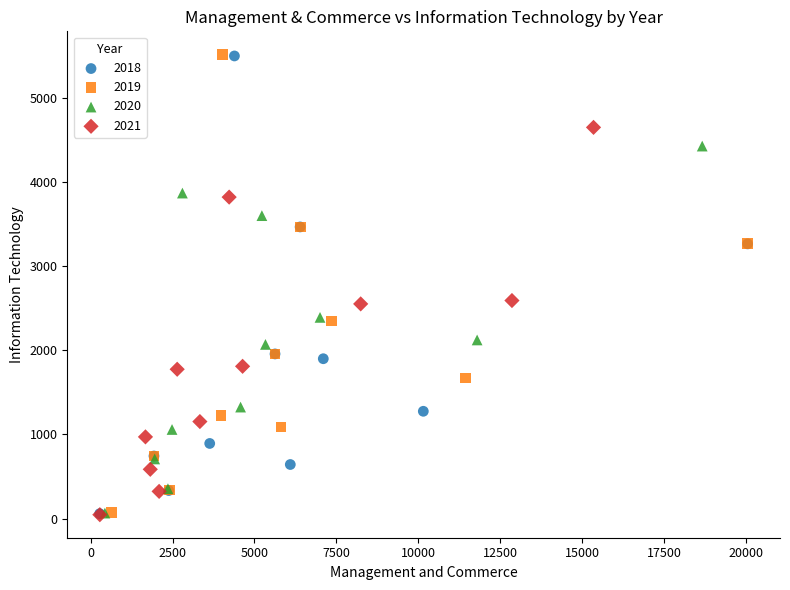

What are all the series names shown in the legend?

2018, 2019, 2020, 2021